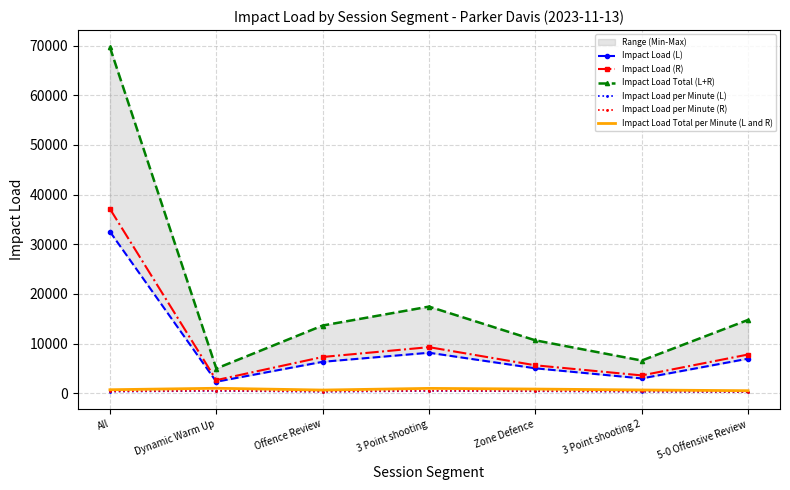

True or false: Impact Load Total (L+R) and Impact Load per Minute (L) cross at least once.

False